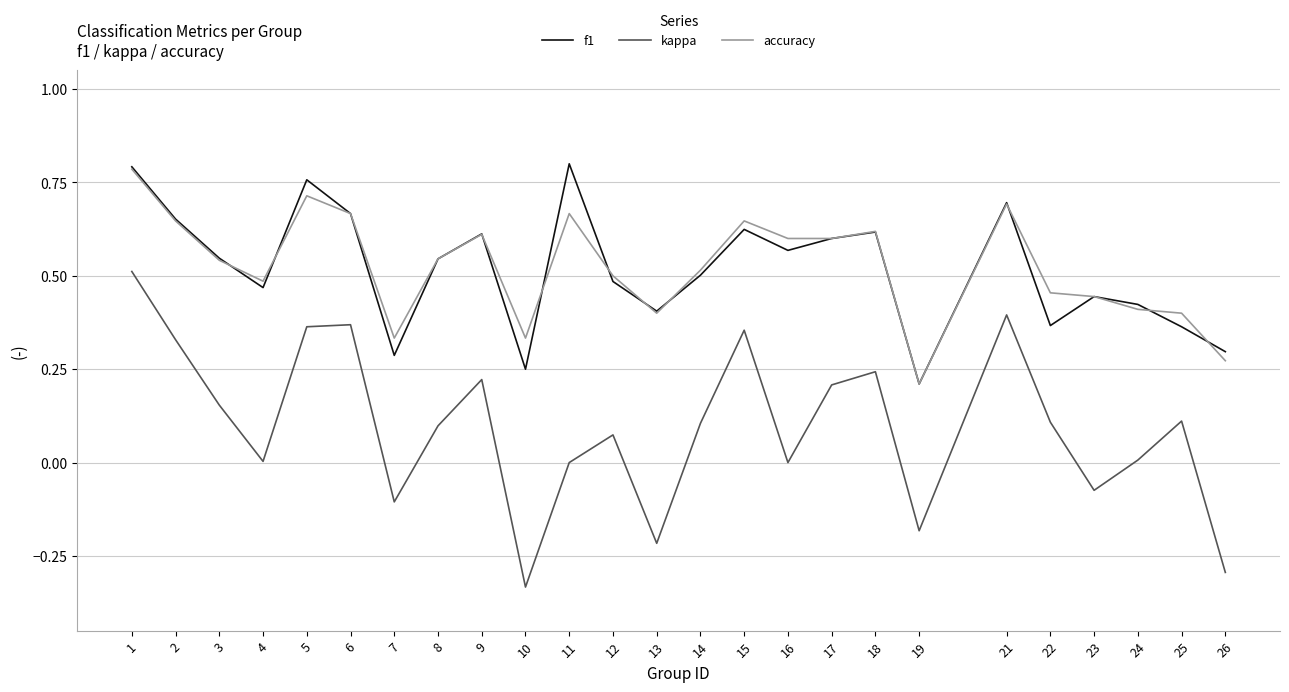

The kappa series shows 0.6 at 15. True or false?

False